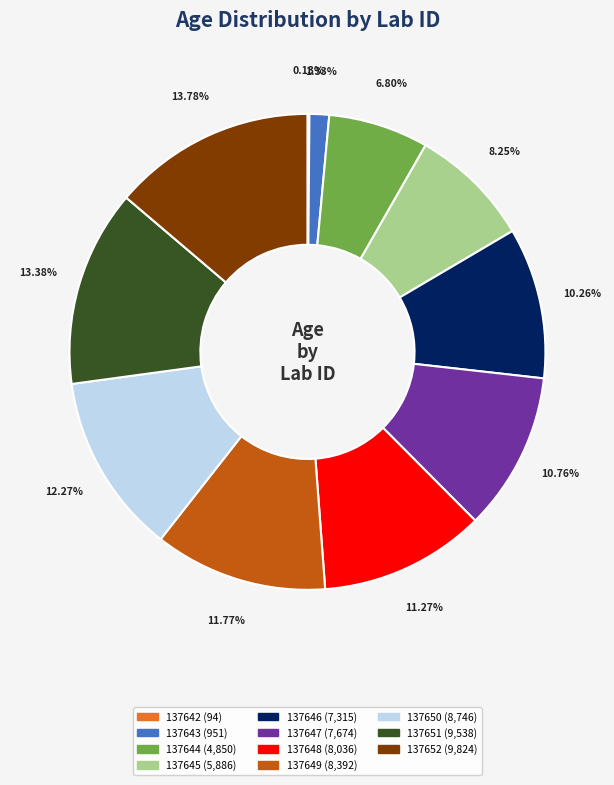

Combined, do 137644 and 137649 account for over 50%?

No